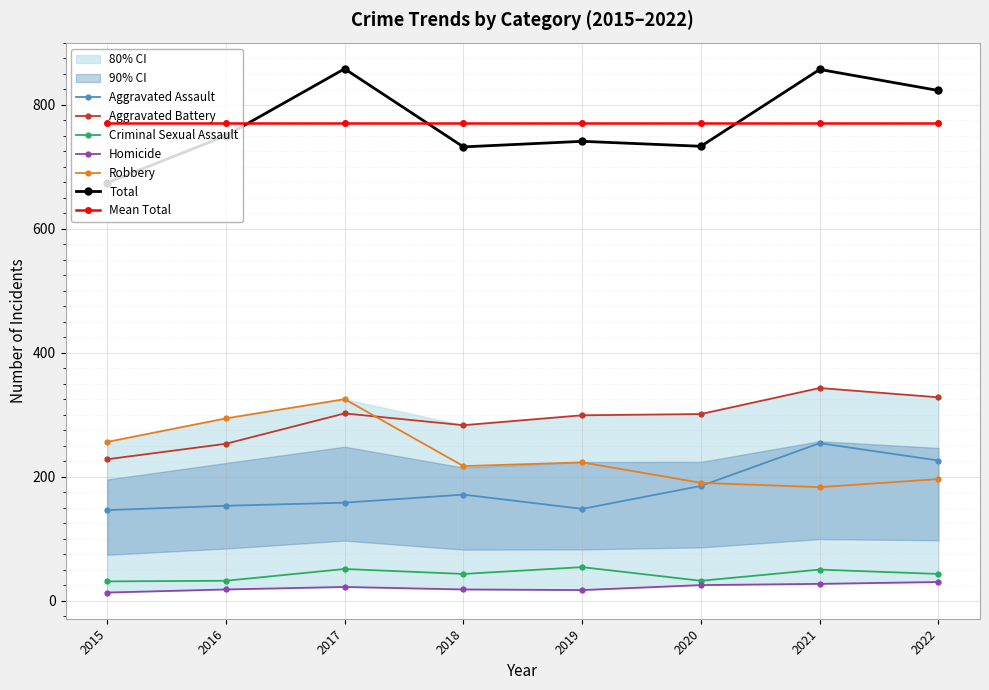

Where is the first local minimum for Homicide?

2019